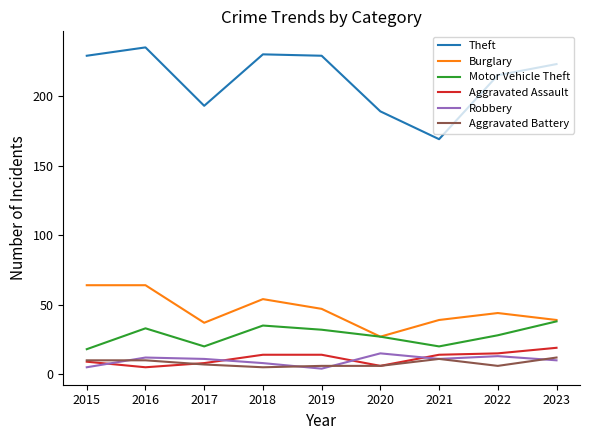

What is the highest value of the Robbery series?

15